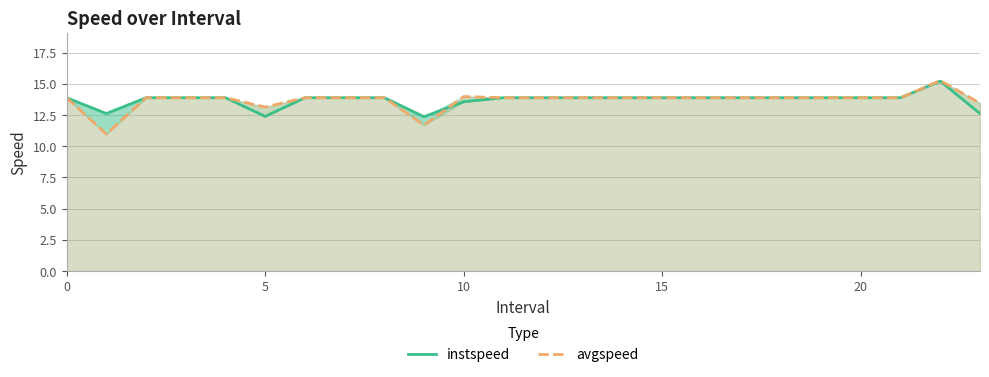

The avgspeed series shows 3.1 at 7. True or false?

False